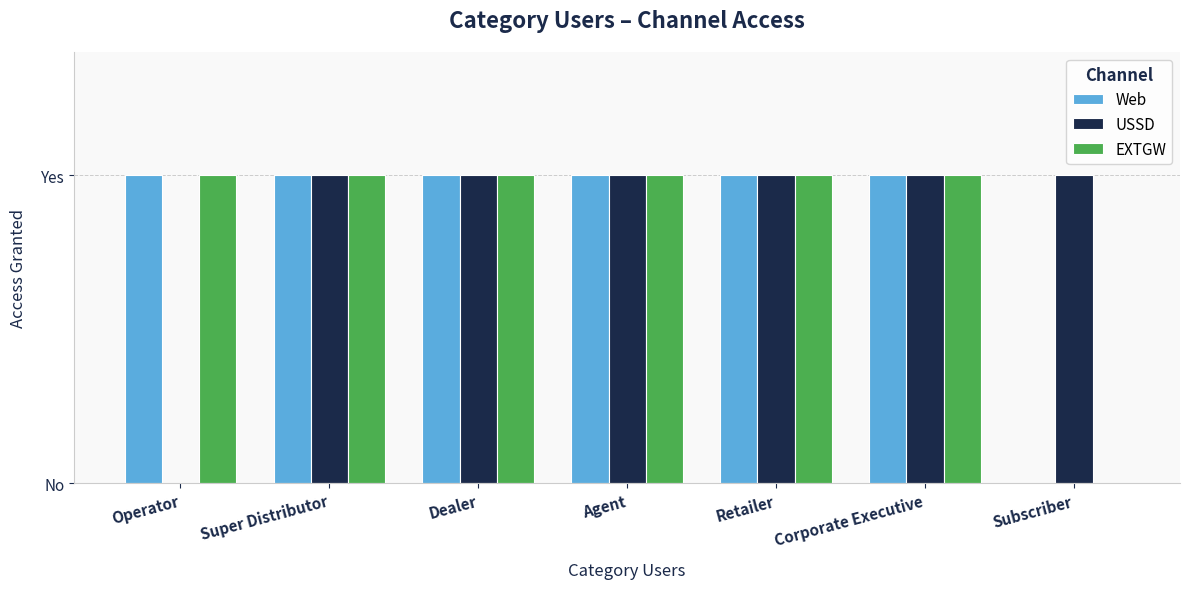

What are all the series names shown in the legend?

Web, USSD, EXTGW